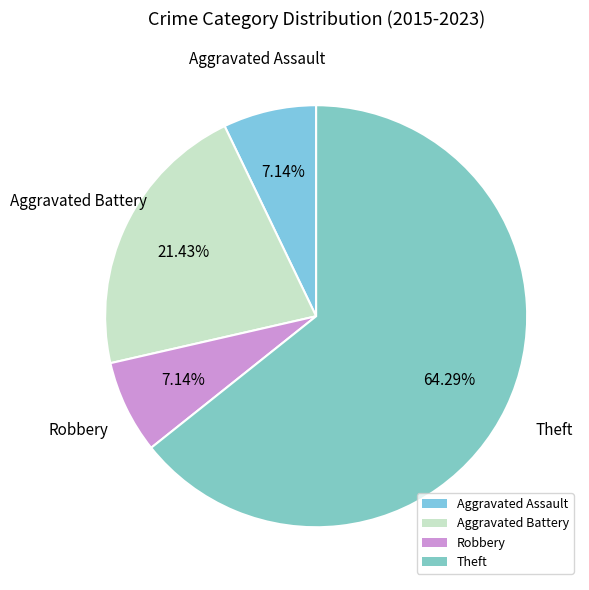

Is it true that Theft is 64% of the pie?

True